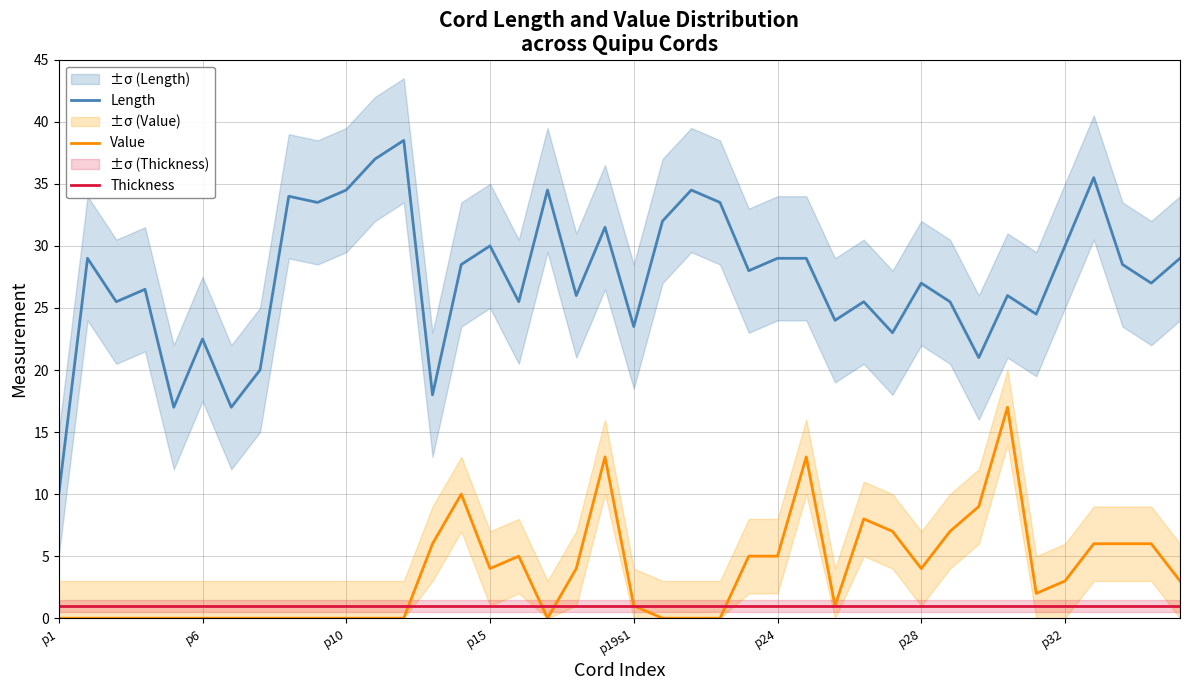

True or false: Thickness and Value cross at least once.

True